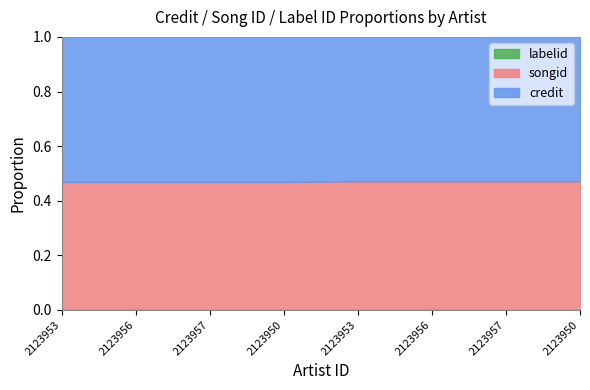

Reading right to left, what are all the values shown in this chart?

credit: 2933745	2933745	2933745	2933745	2933740	2933740	2933740	2933740
songid: 2611217	2611217	2611217	2611217	2585365	2585365	2585365	2585365
labelid: 3247	3247	3247	3247	3247	3247	3247	3247